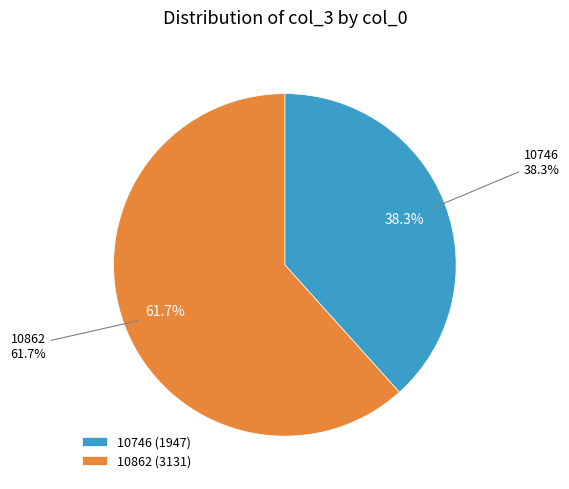

What percentage do 10862 and 10746 together represent?

100.0%